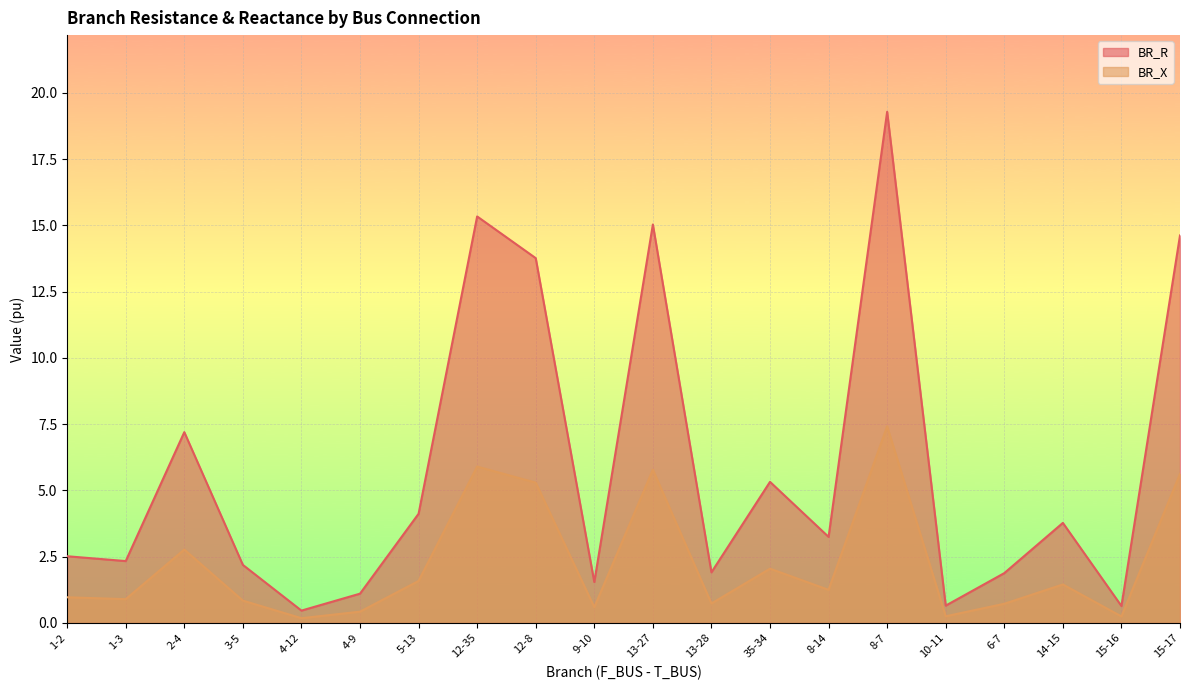

At which label is BR_X closest to 3?

2-4